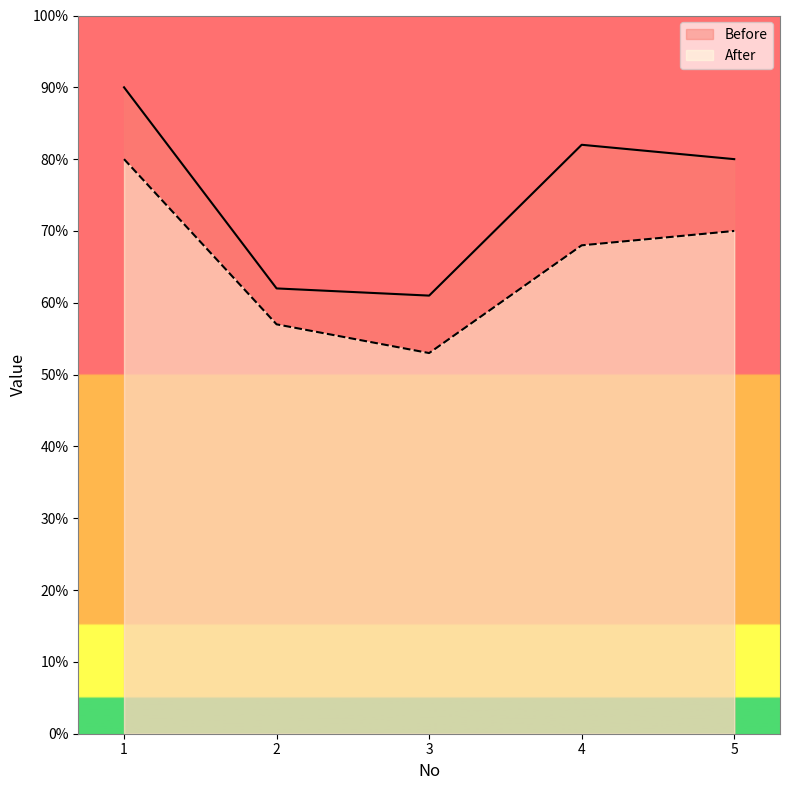

The After series shows 81 at 3. True or false?

False